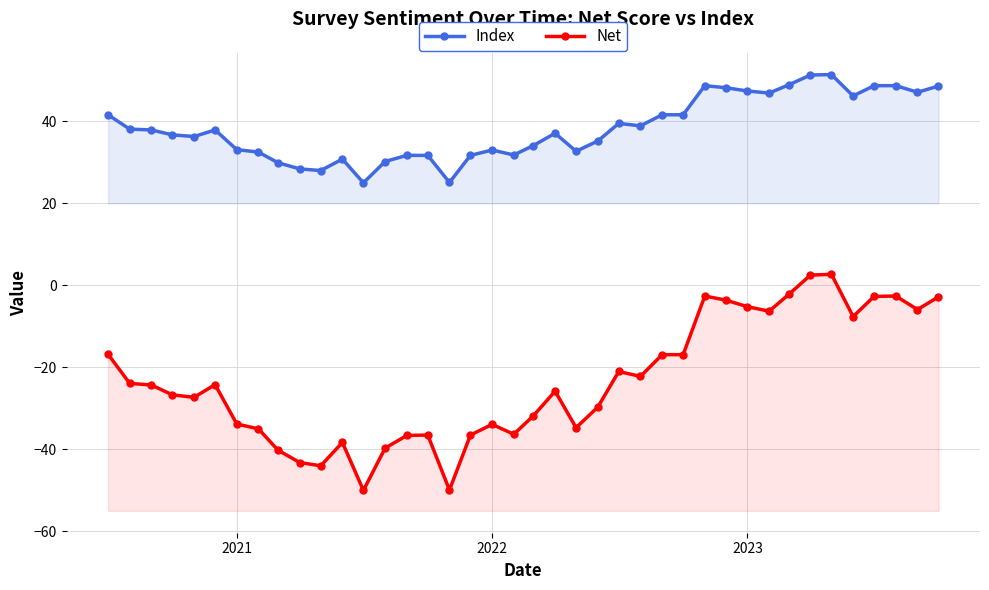

Which series has the largest range (max minus min)?

Net